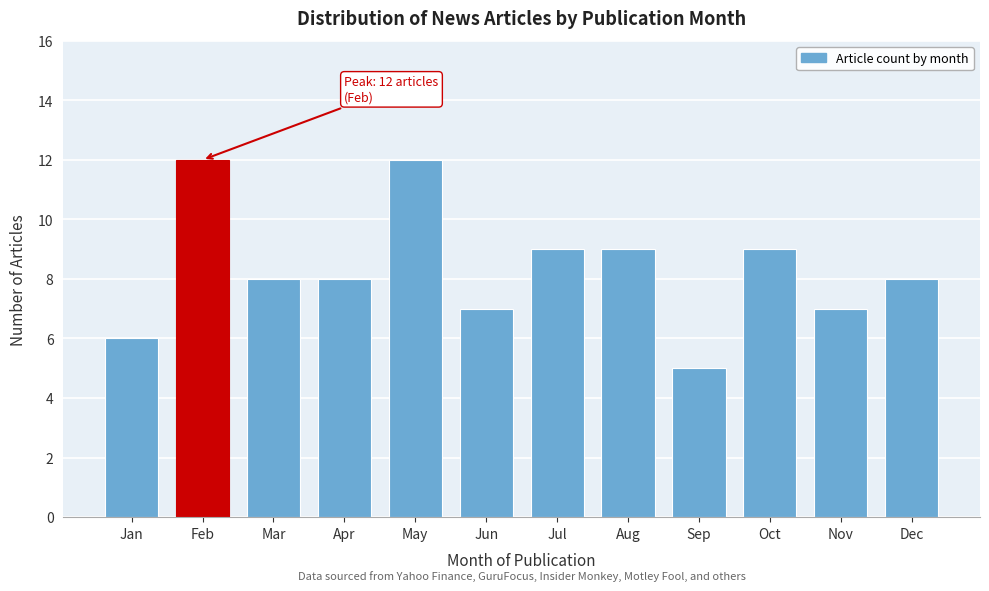

Reading left to right, extract all data points from this chart.

Jan=6	Feb=12	Mar=8	Apr=8	May=12	Jun=7	Jul=9	Aug=9	Sep=5	Oct=9	Nov=7	Dec=8